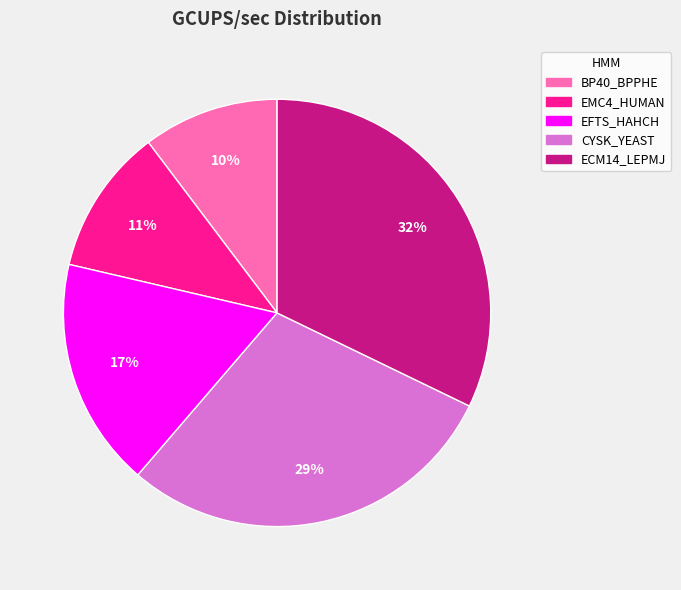

To the nearest percent, what is the difference between the largest and smallest slice percentages?

22%